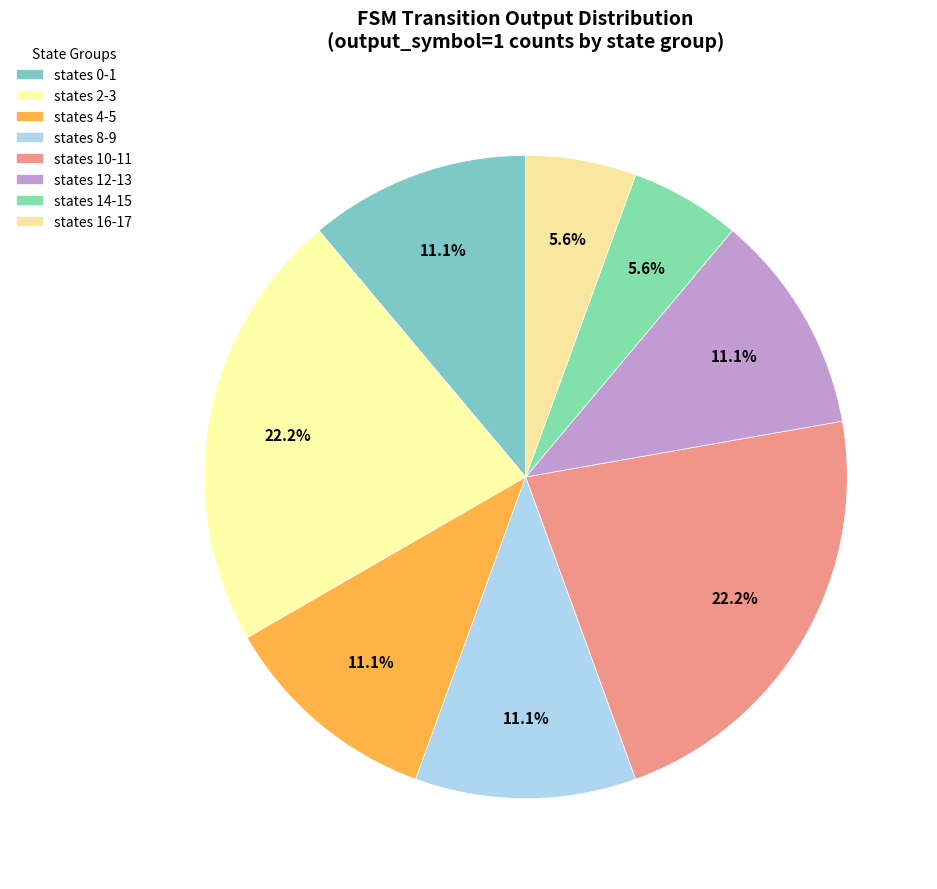

Count the number of slices in the pie.

8